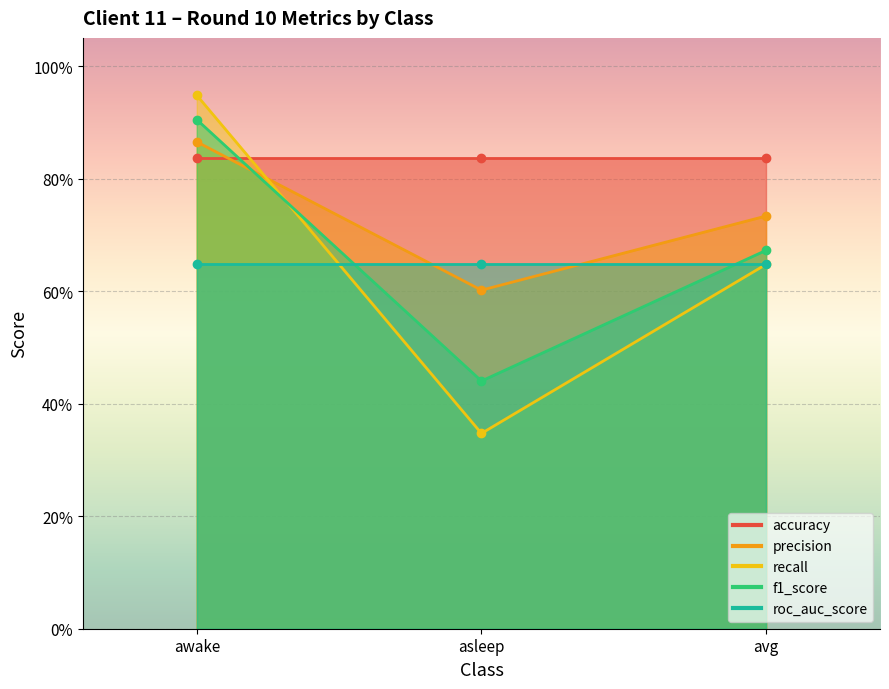

What is the value of the precision point at the 3rd from the left?

0.7